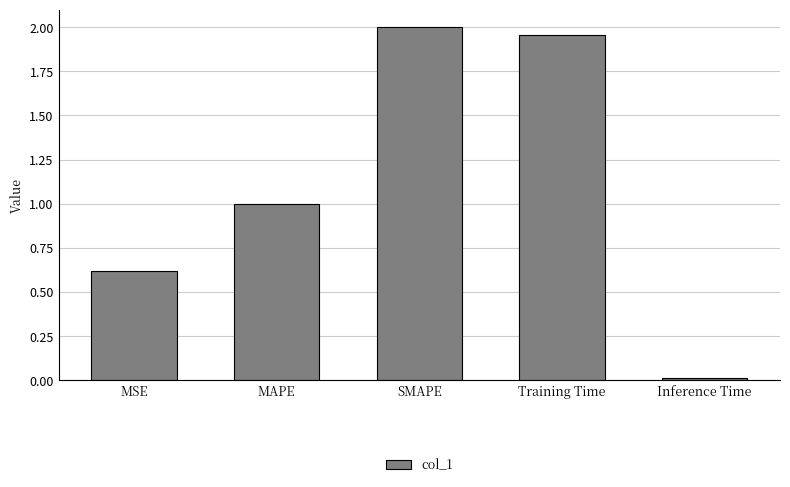

Which category has the highest value across all series?

SMAPE